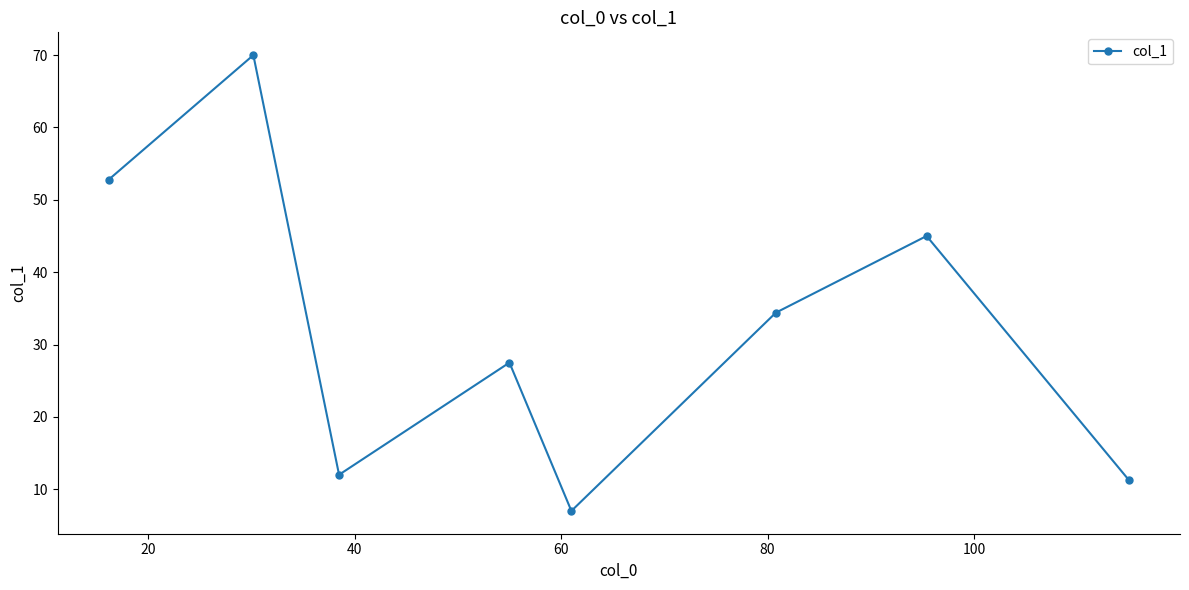

True or false: the data has more than 0 interior local peaks.

True